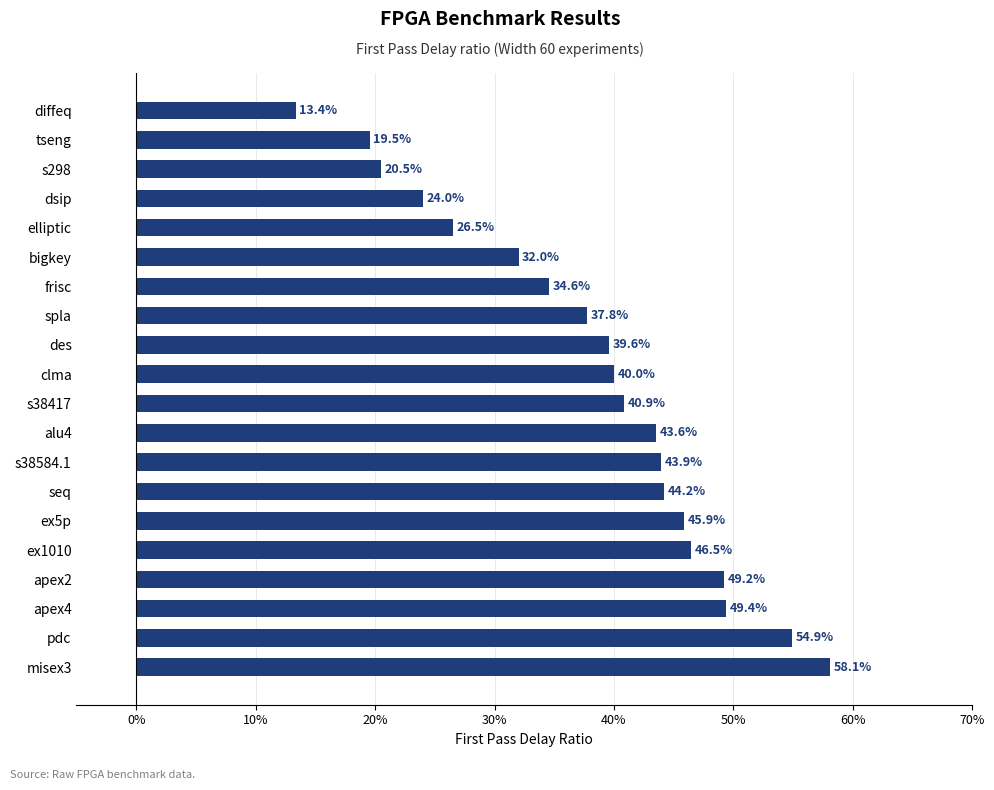

At which label is the value closest to 35?

frisc